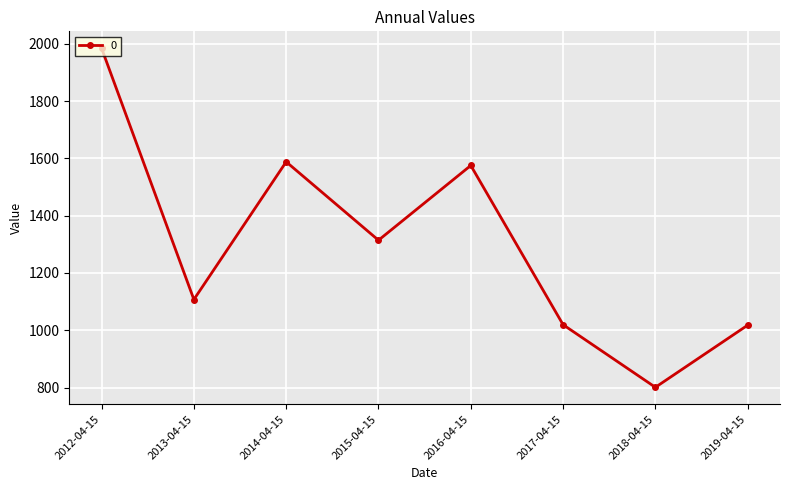

Read the value at 2016-04-15.

1575.1